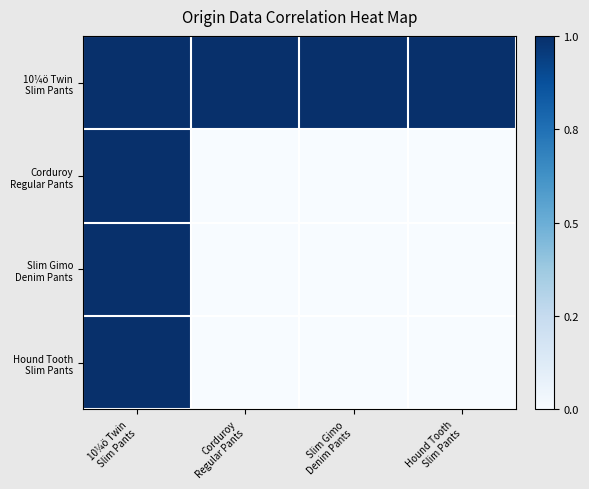

Which series changed the most between Corduroy Regular Pants and Slim Gimo Denim Pants?

10¼ö Twin Slim Pants